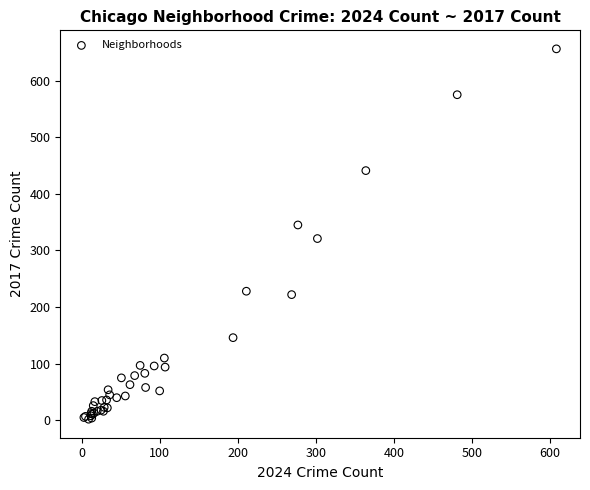

What Y value in the scatter plot is closest to 329?

321